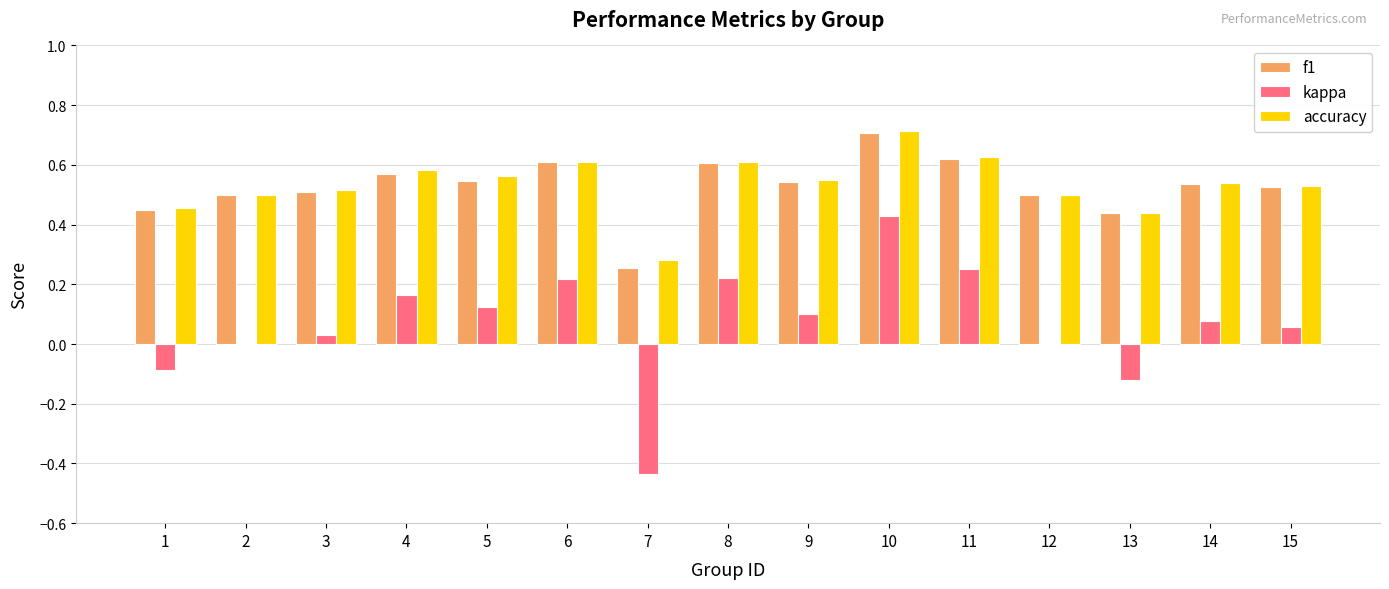

Is it true that kappa equals 0.0 at 15?

False